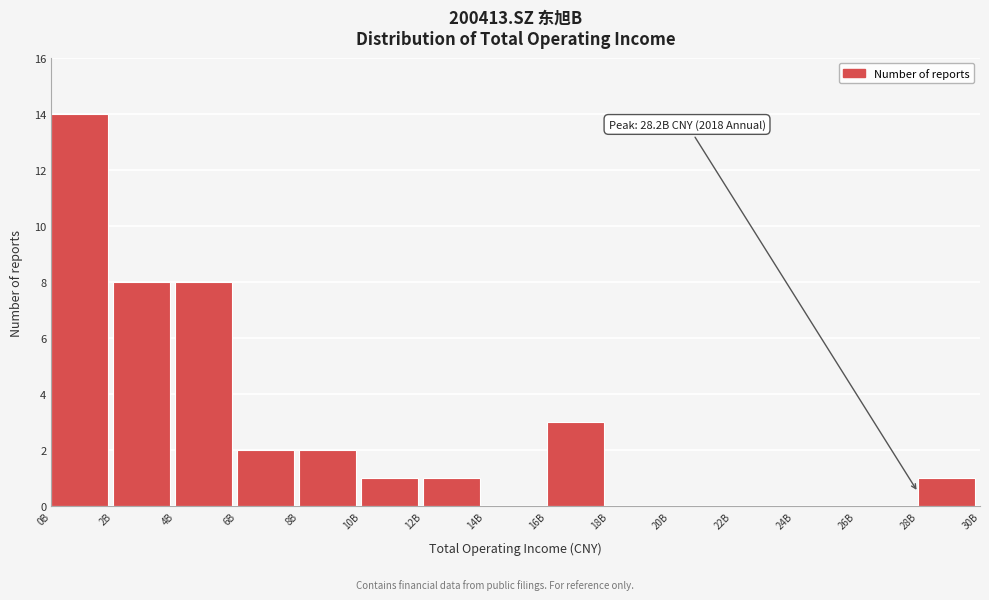

Reading right to left, what are all the values shown in this chart?

28B=1	26B=0	24B=0	22B=0	20B=0	18B=0	16B=3	14B=0	12B=1	10B=1	8B=2	6B=2	4B=8	2B=8	0B=14